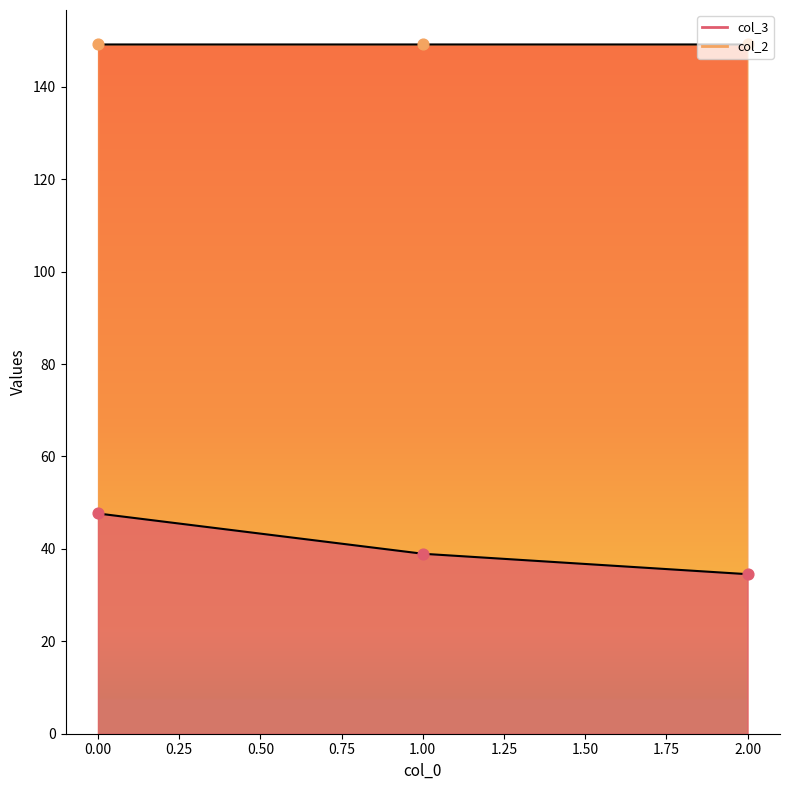

Which series reaches the minimum Y coordinate?

col_3